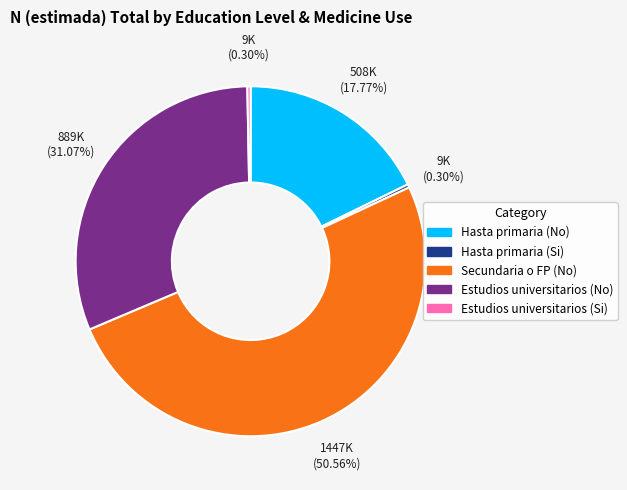

What is the total percentage of Estudios universitarios (No) and Hasta primaria (No)?

48.8%